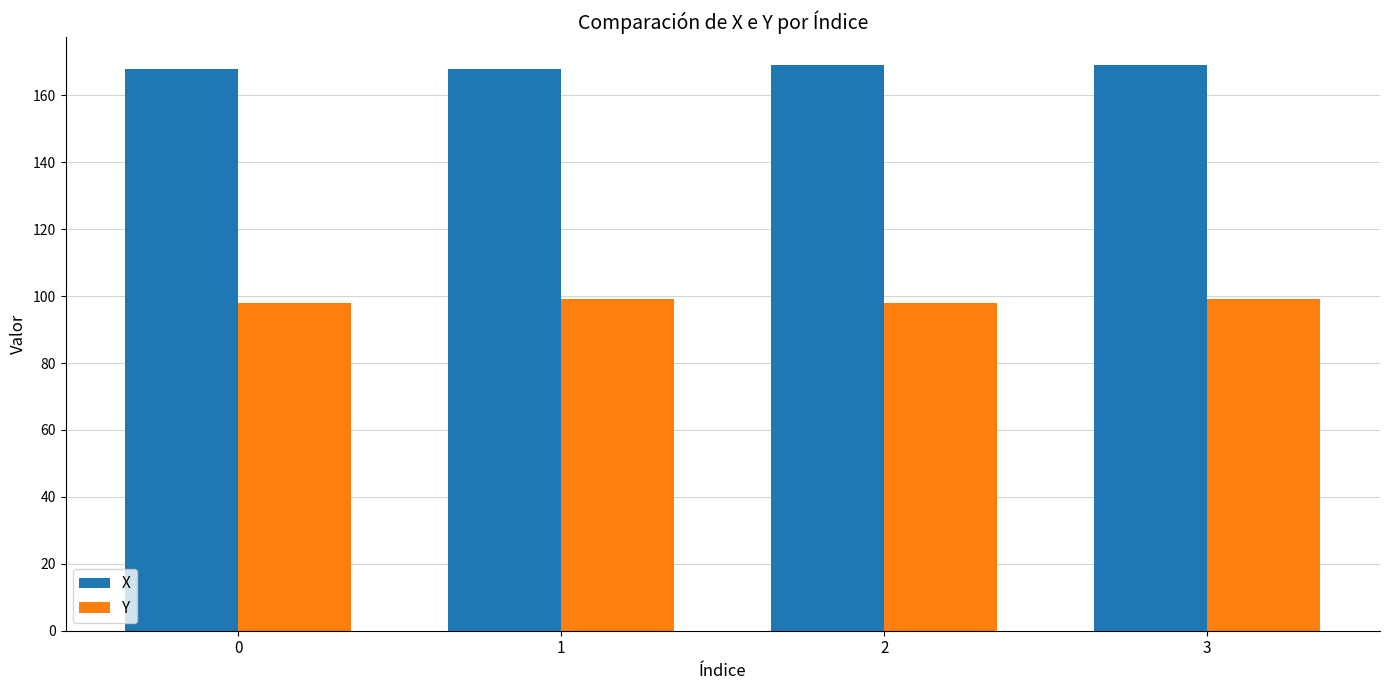

True or false: Y has a value of 99 at 1.

True